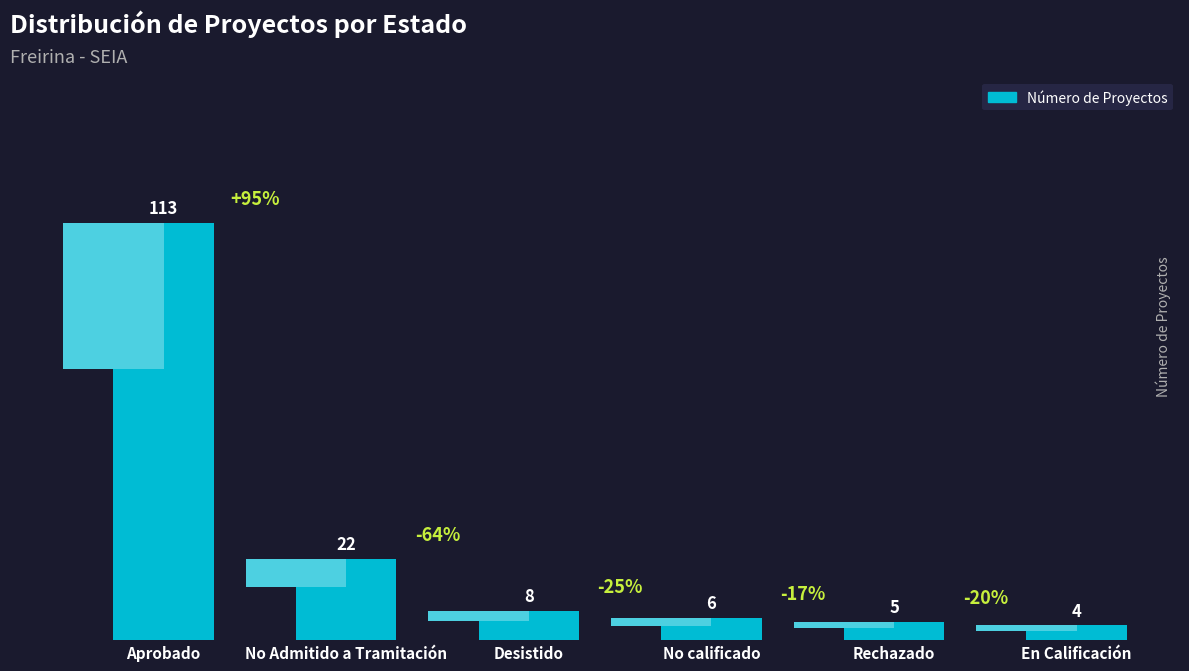

What is the change in value from Aprobado to En Calificación?

-109